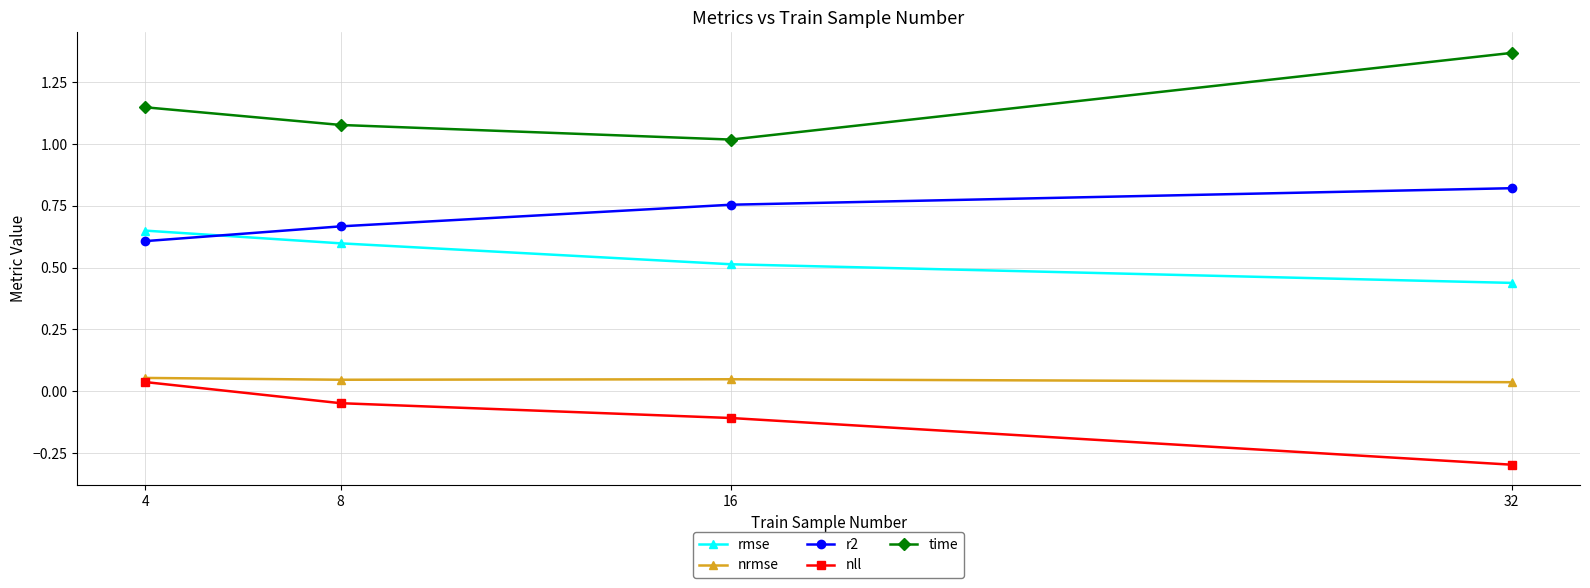

What is the difference between the maximum and minimum values in the nll series?

0.3